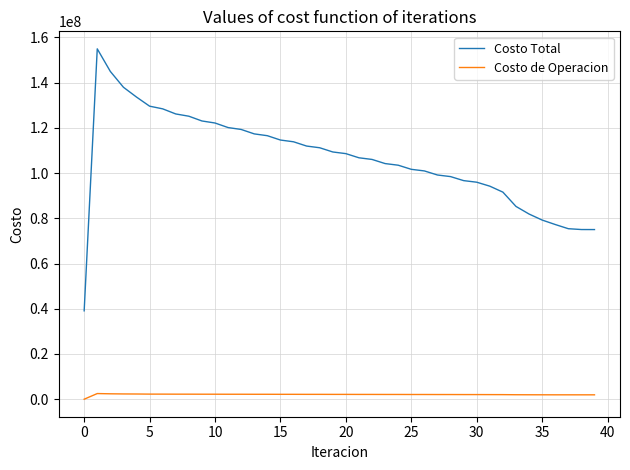

True or false: Costo Total and Costo de Operacion cross at least once.

False